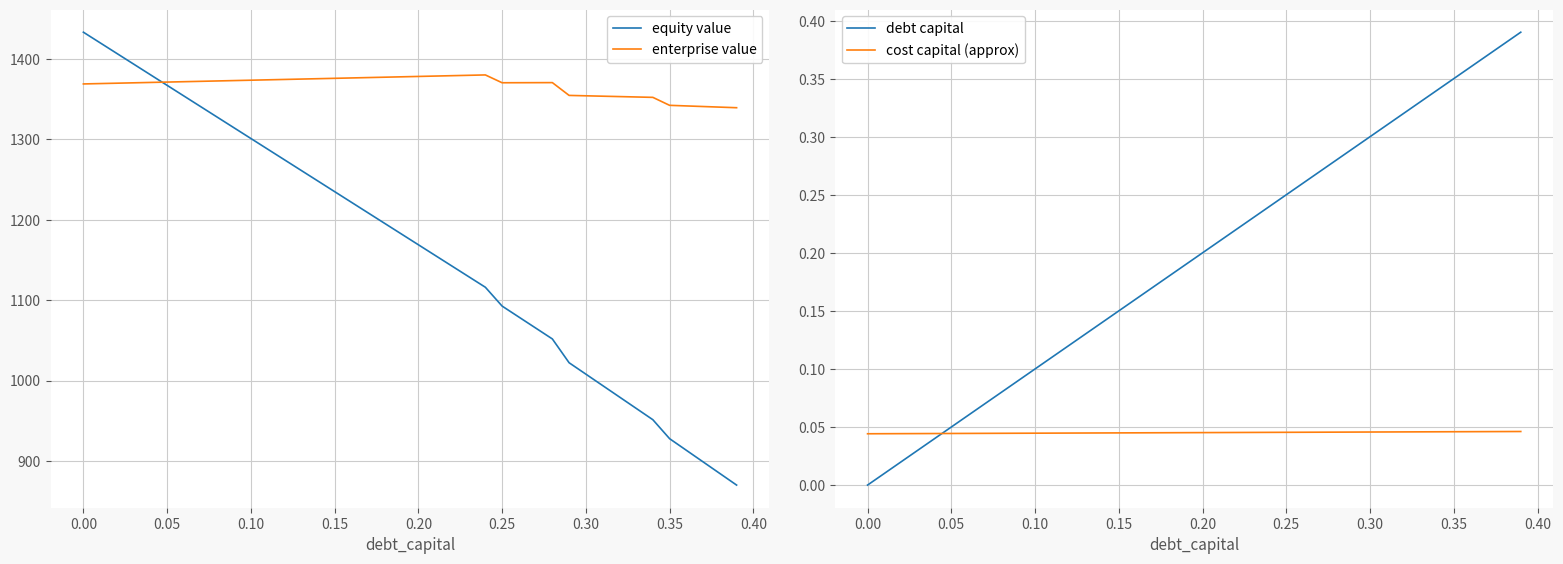

What is the maximum value for enterprise value?

1380.4